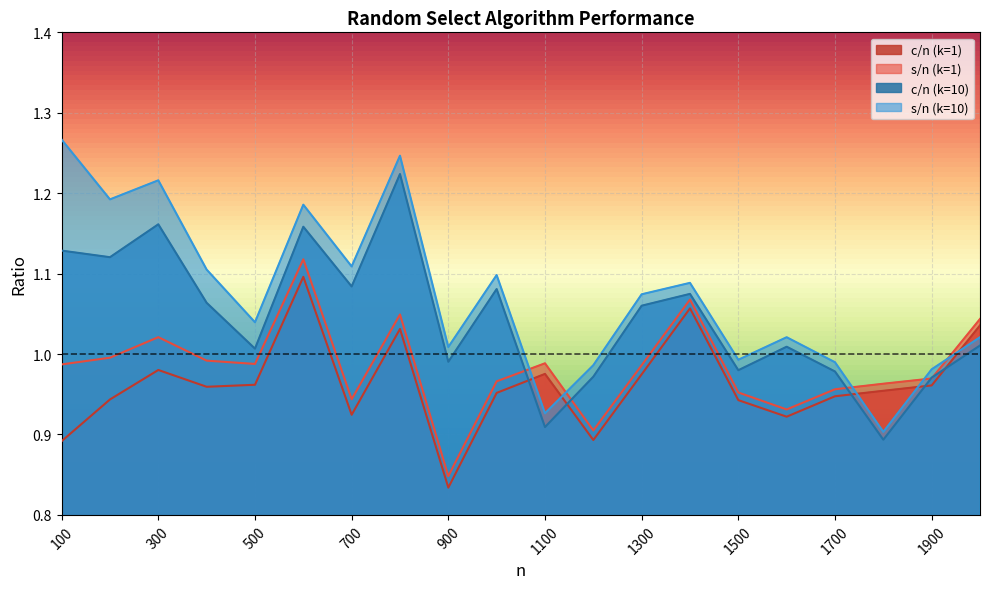

Count the number of categories in the chart.

20